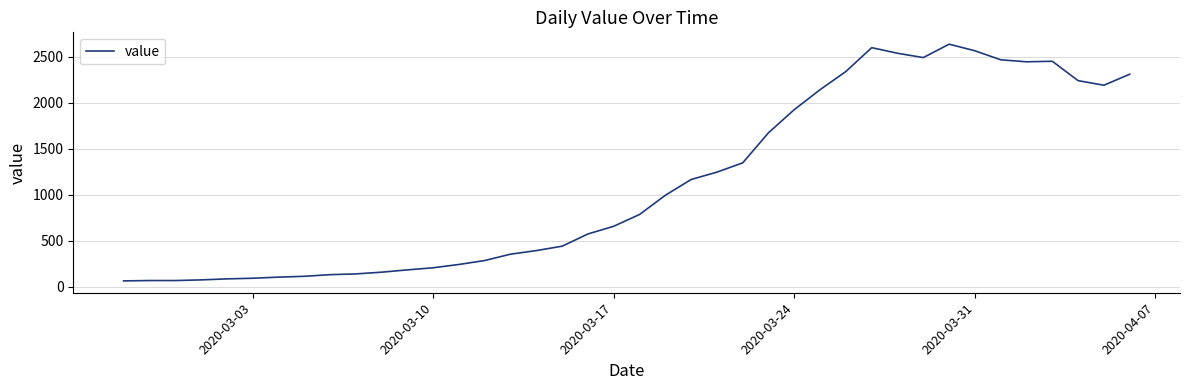

What is the smallest value displayed?

61